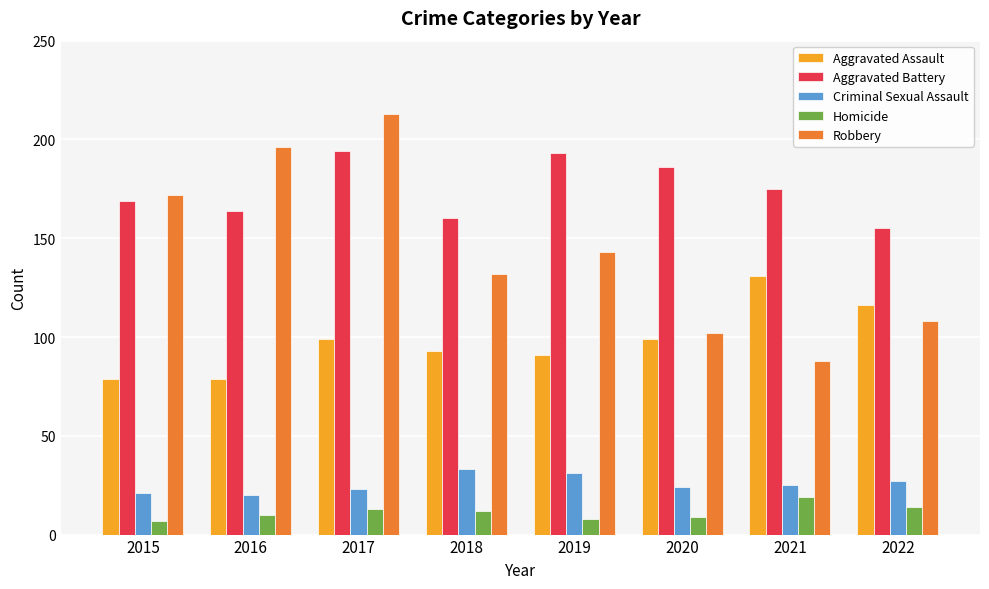

What is the difference between the highest and lowest values at 2018?

148